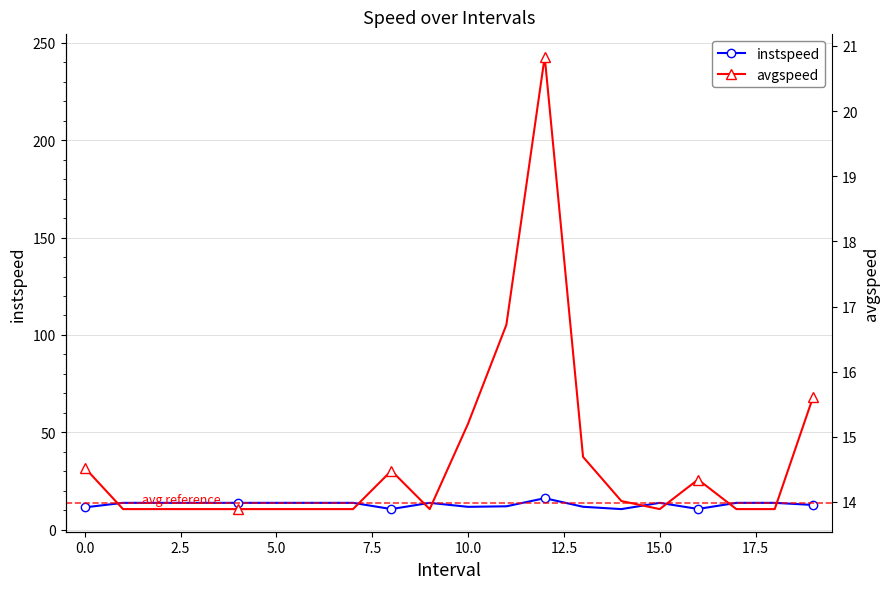

The value of instspeed at 5.0 is 13.9. True or false?

True